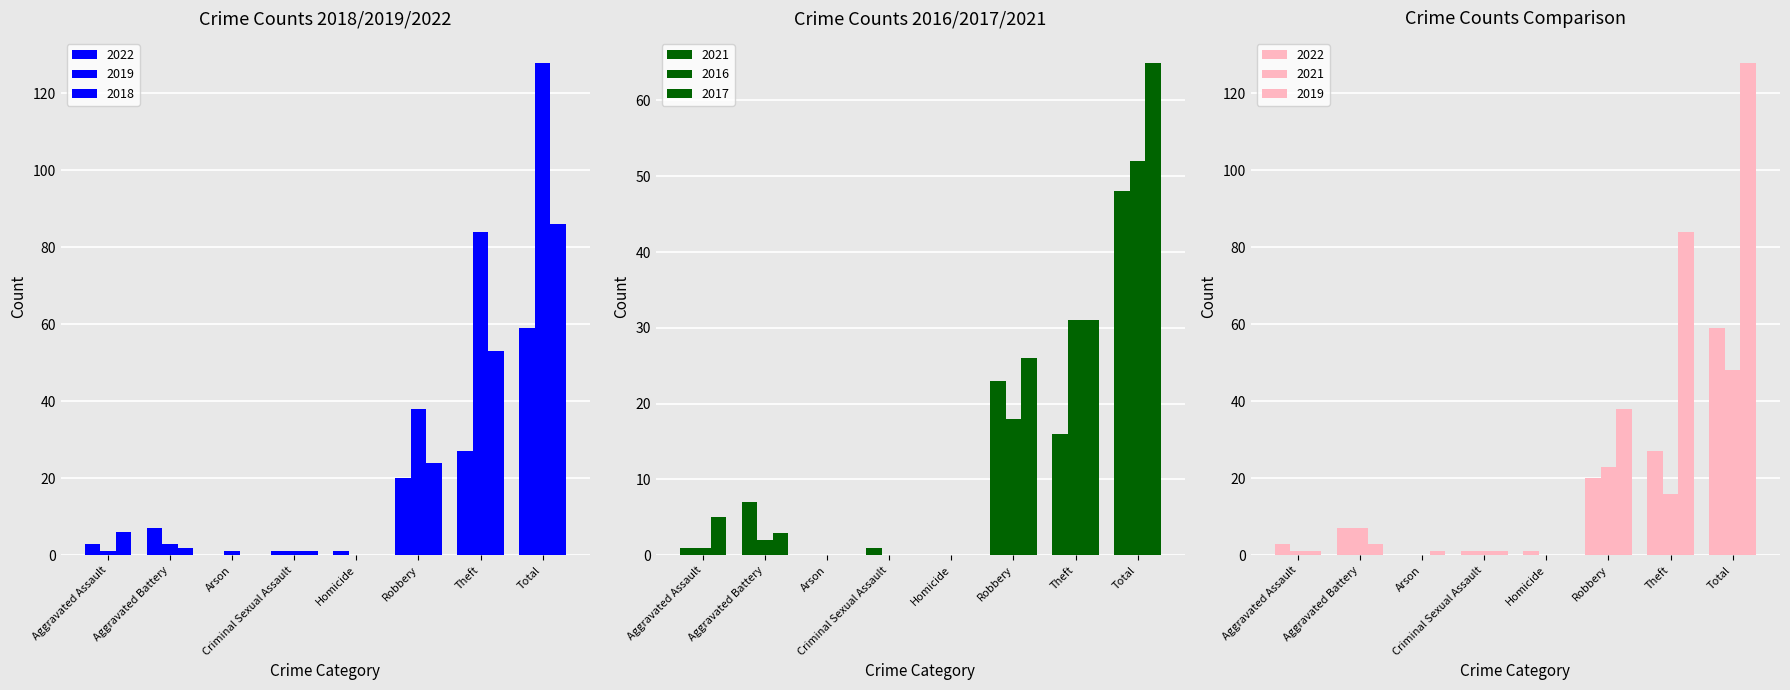

Which category has the highest value across all series?

Total